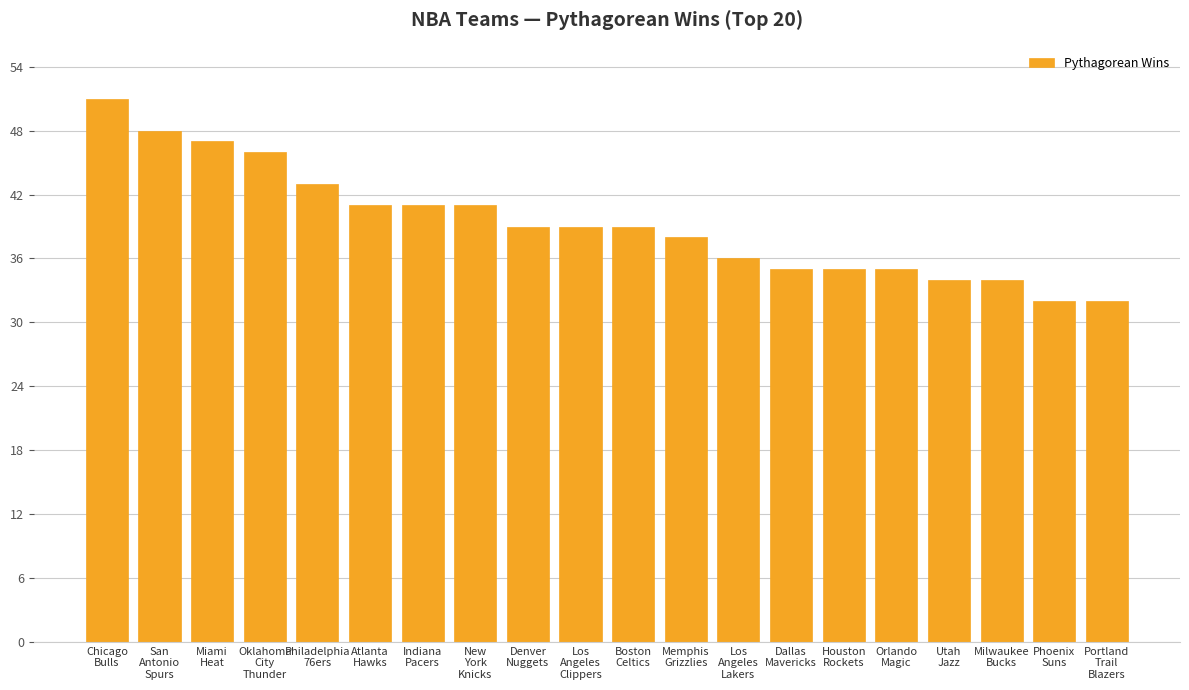

What is the sum of the values at Boston
Celtics and San
Antonio
Spurs?

87